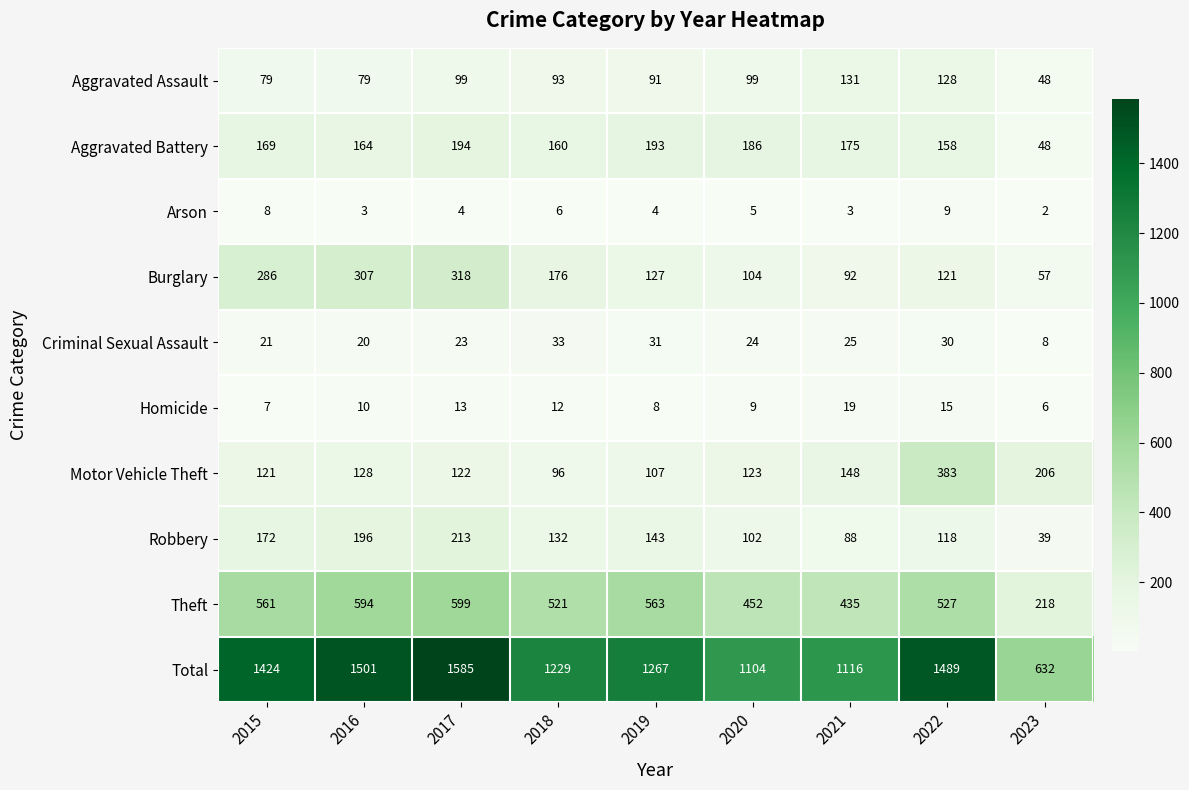

Which series changed the most between 2016 and 2020?

Total